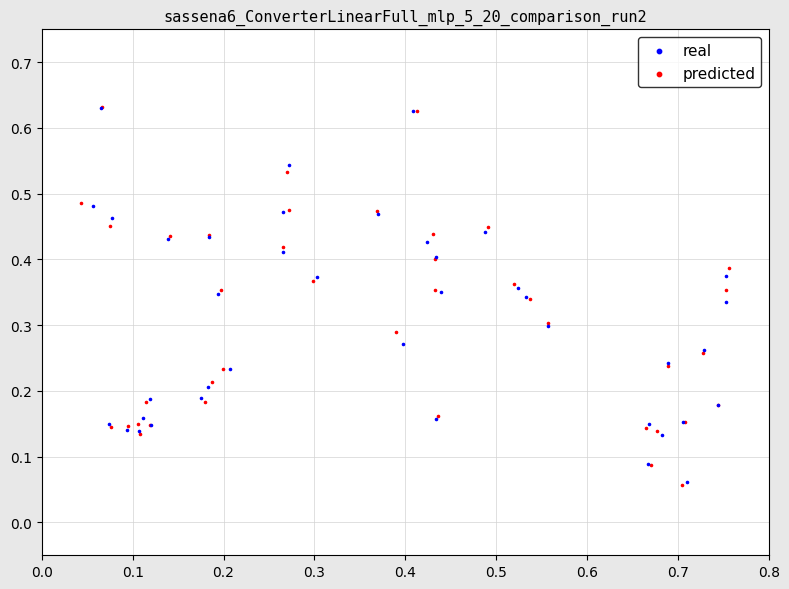

Which series has the largest Y range (max minus min)?

predicted